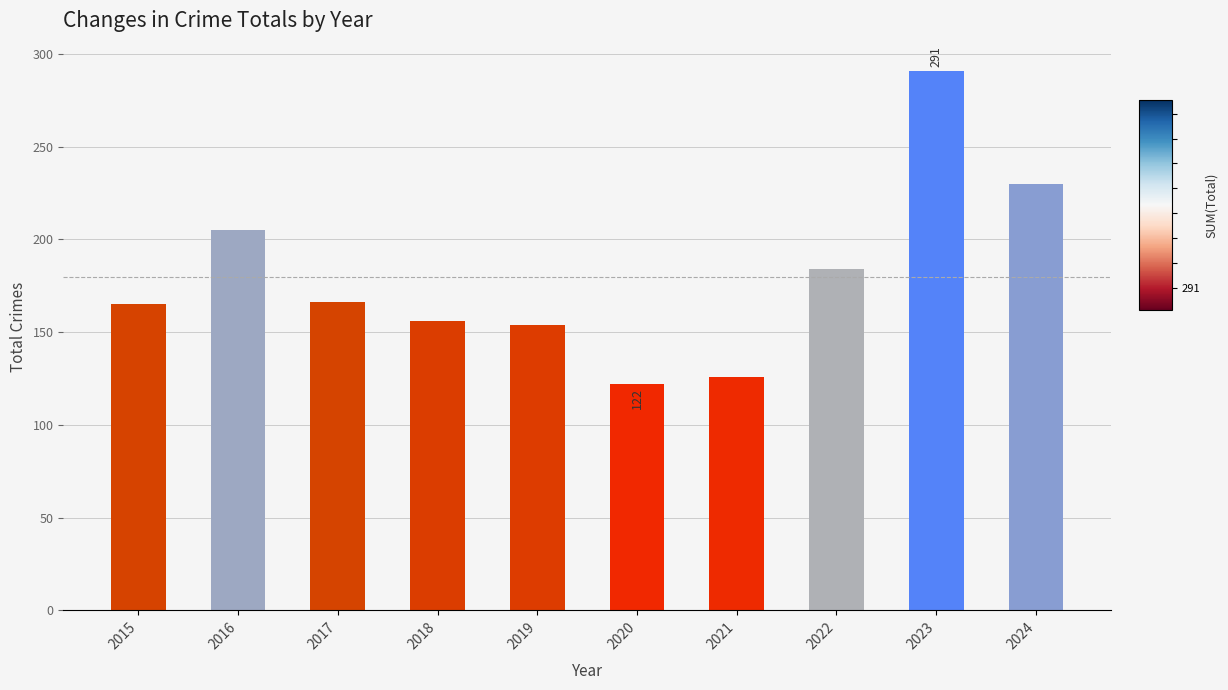

Between 2016 and 2021, which is larger?

2016